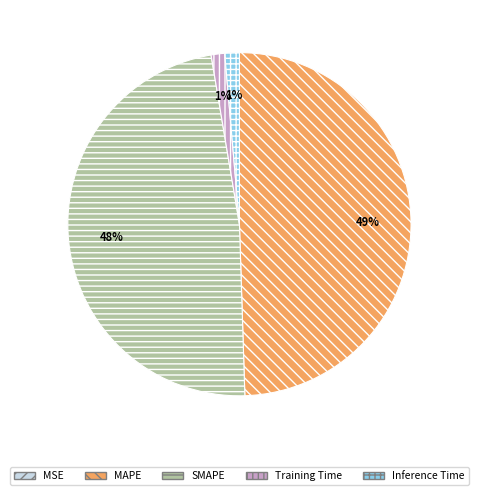

Which category has the biggest portion of the pie?

MAPE